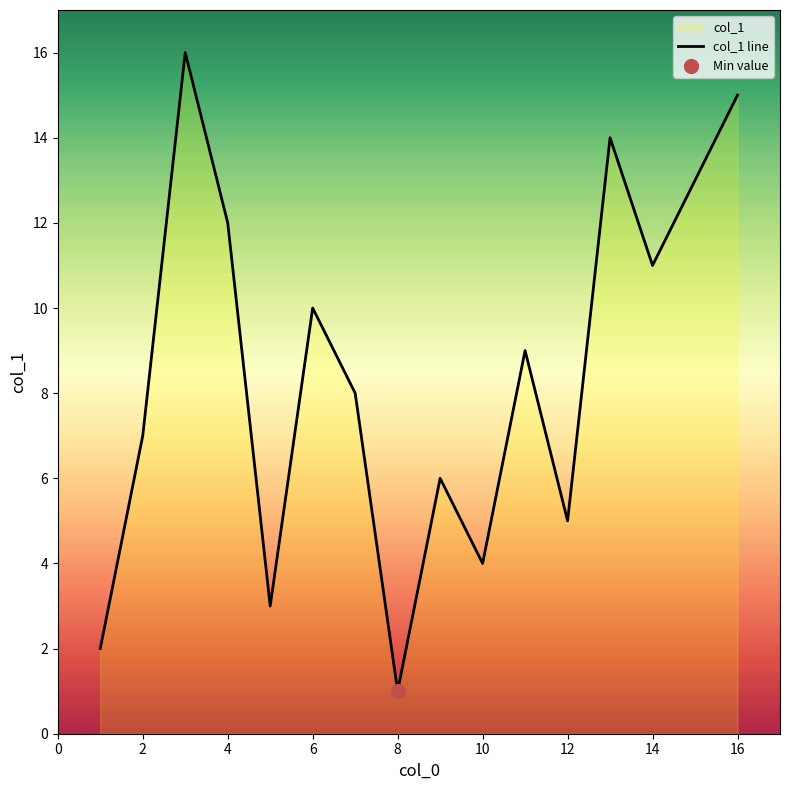

Approximately how many times larger is the value at 16 compared to 14?

1.4